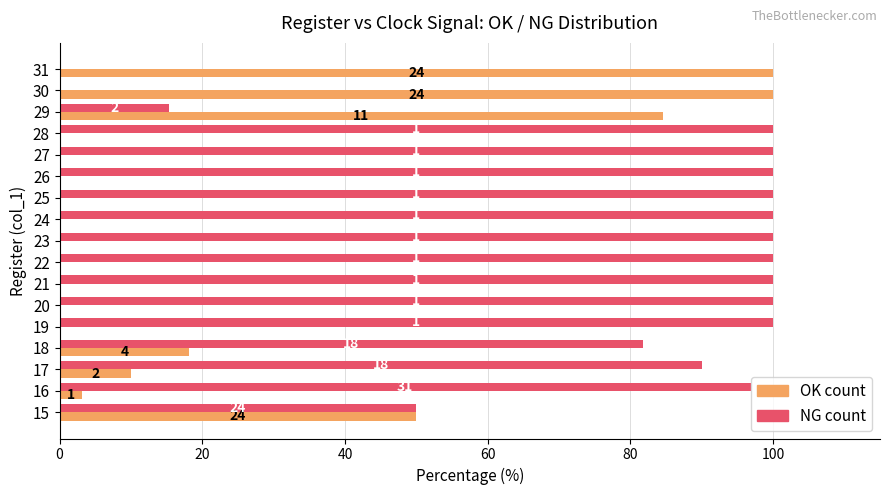

What are all the series names shown in the legend?

OK count, NG count